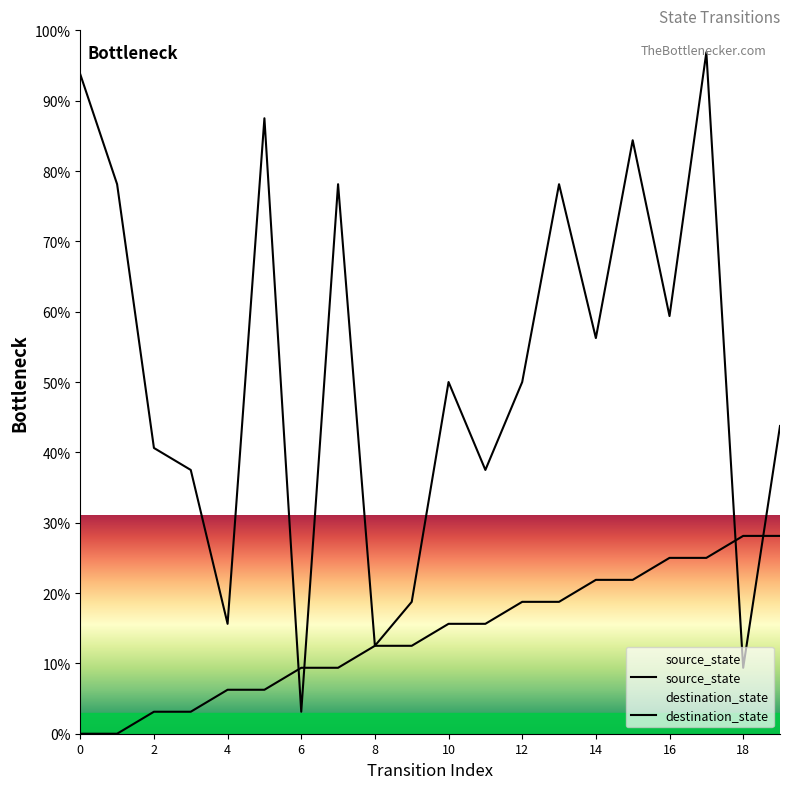

Reading left to right, extract all data points from this chart.

source_state: 0.0	0.0	3.1	3.1	6.2	6.2	9.4	9.4	12.5	12.5	15.6	15.6	18.8	18.8	21.9	21.9	25.0	25.0	28.1	28.1
destination_state: 93.8	78.1	40.6	37.5	15.6	87.5	3.1	78.1	12.5	18.8	50.0	37.5	50.0	78.1	56.2	84.4	59.4	96.9	9.4	43.8